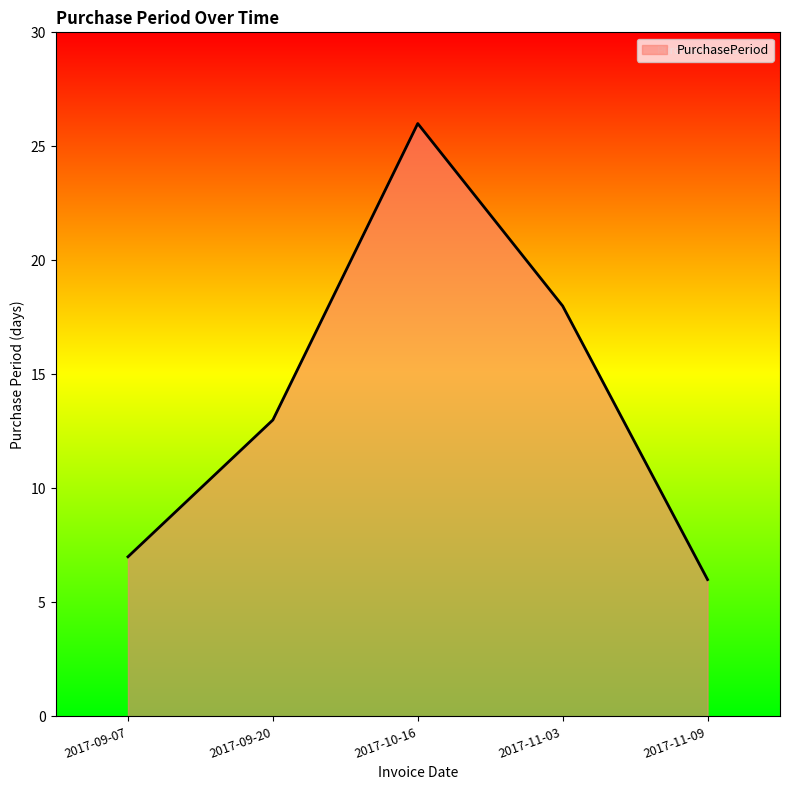

At which category does the data reach its first local peak?

2017-10-16